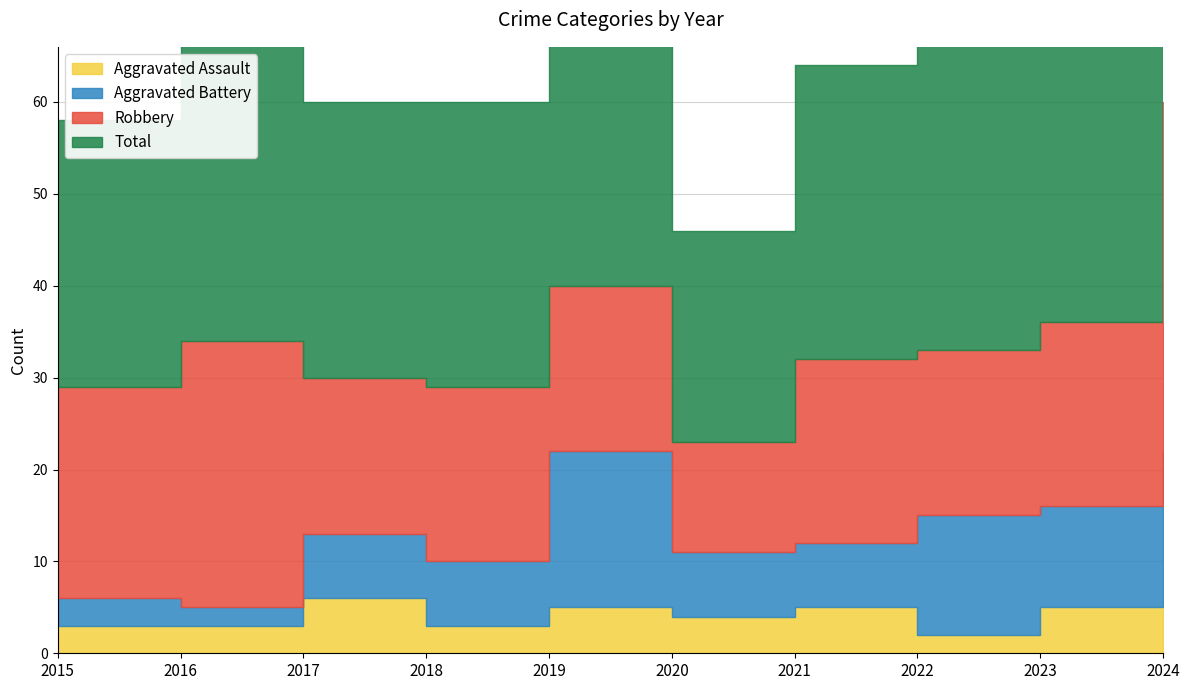

True or false: Aggravated Assault and Total cross at least once.

False